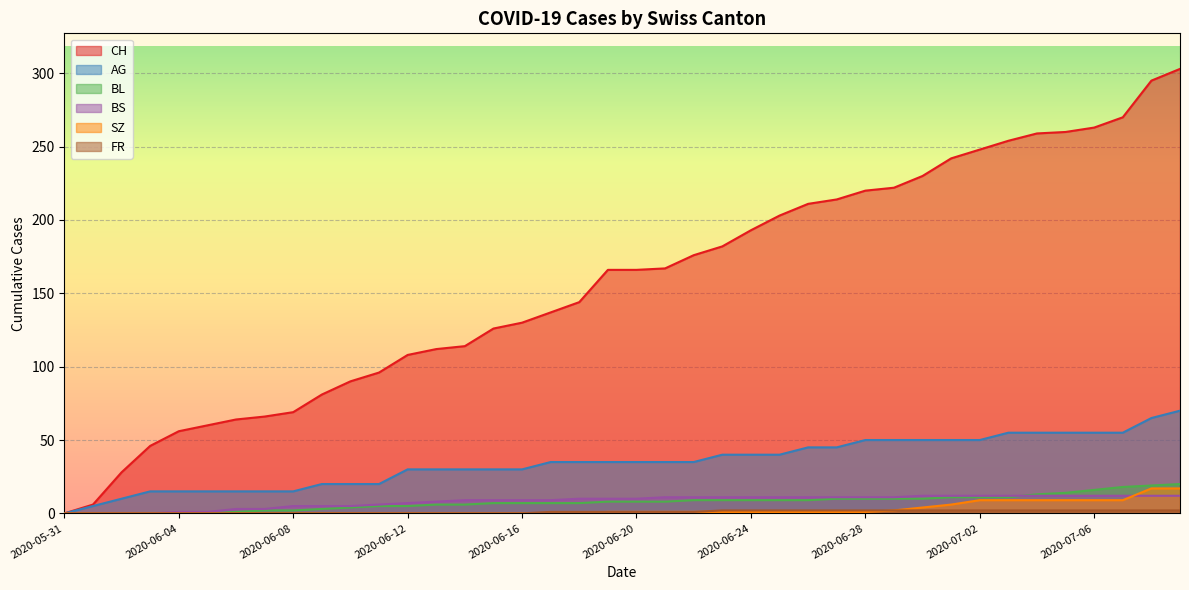

At which category is the sum across all series the highest?

2020-07-09